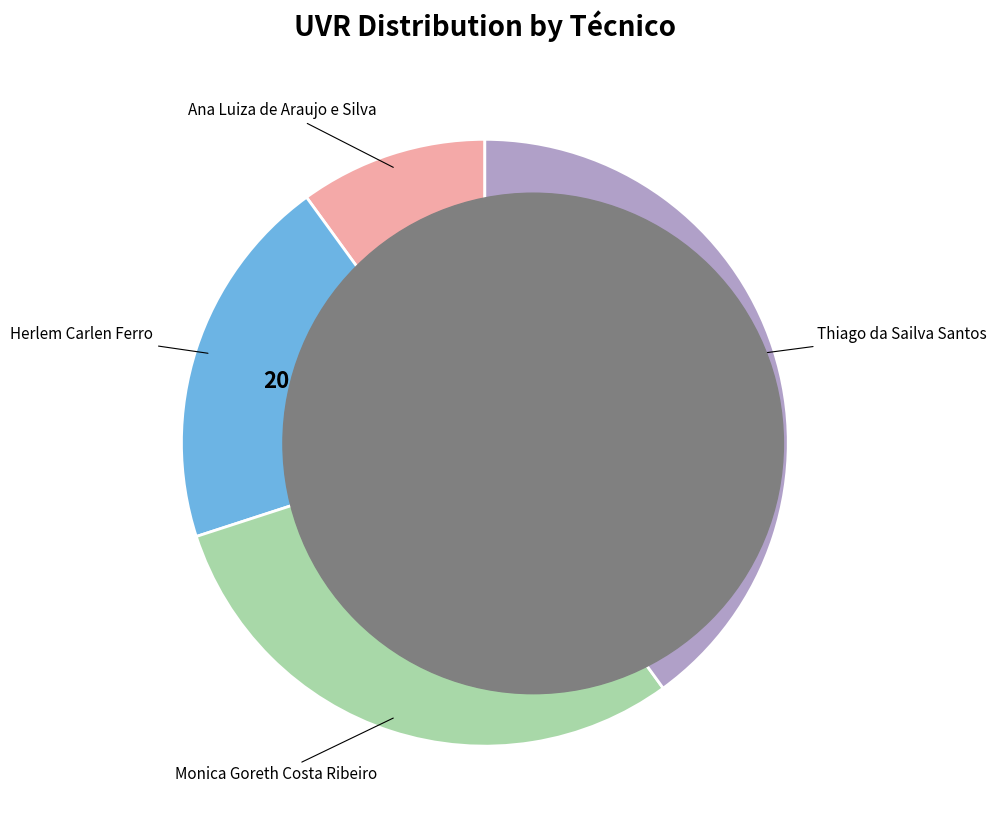

The Monica Goreth Costa Ribeiro slice represents 30% of the pie. True or false?

True